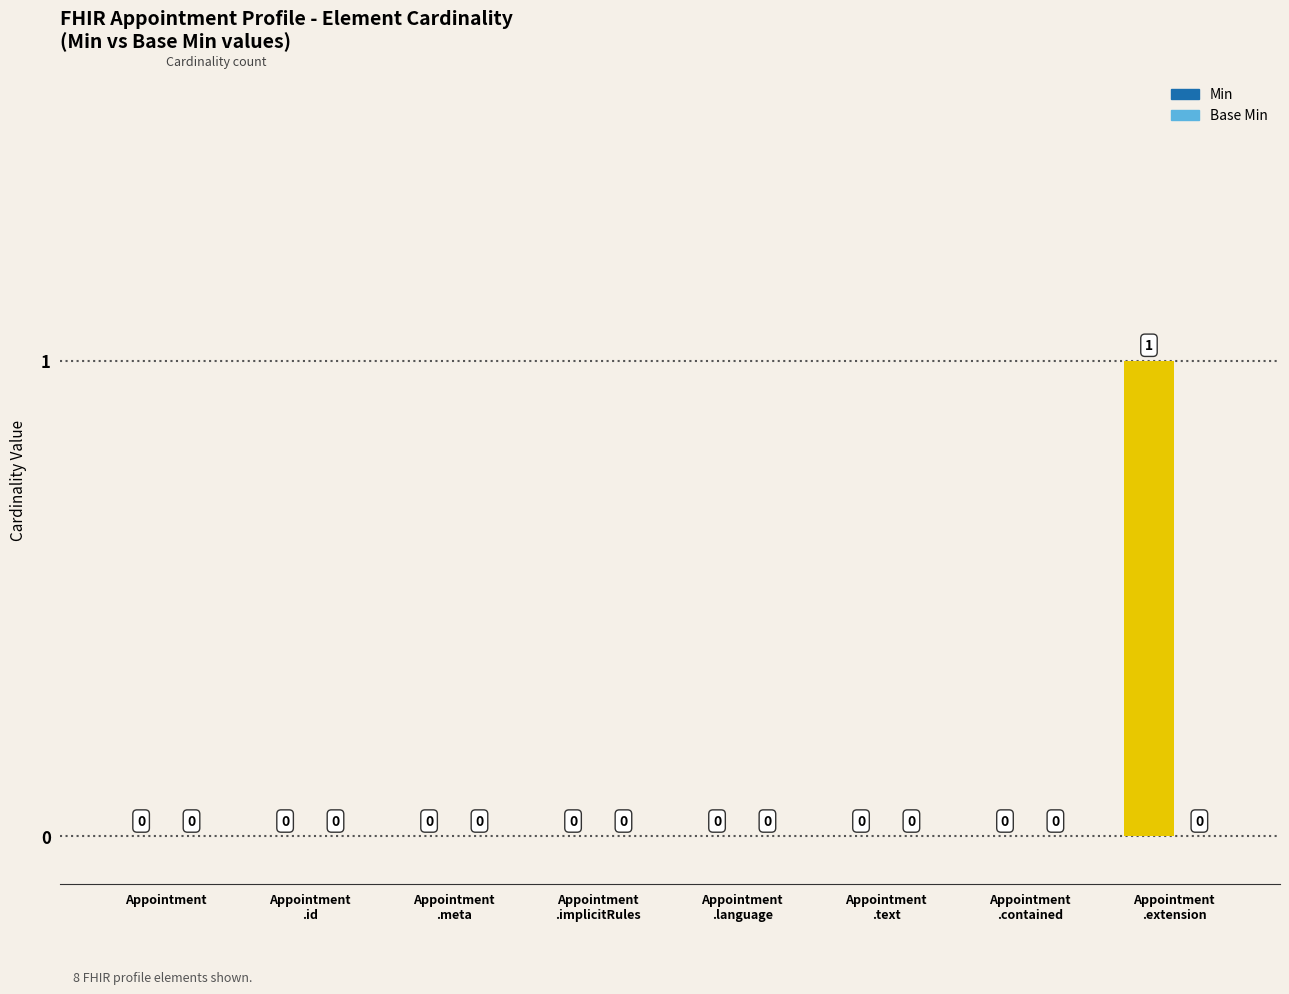

How many values are between 0 and 1?

8